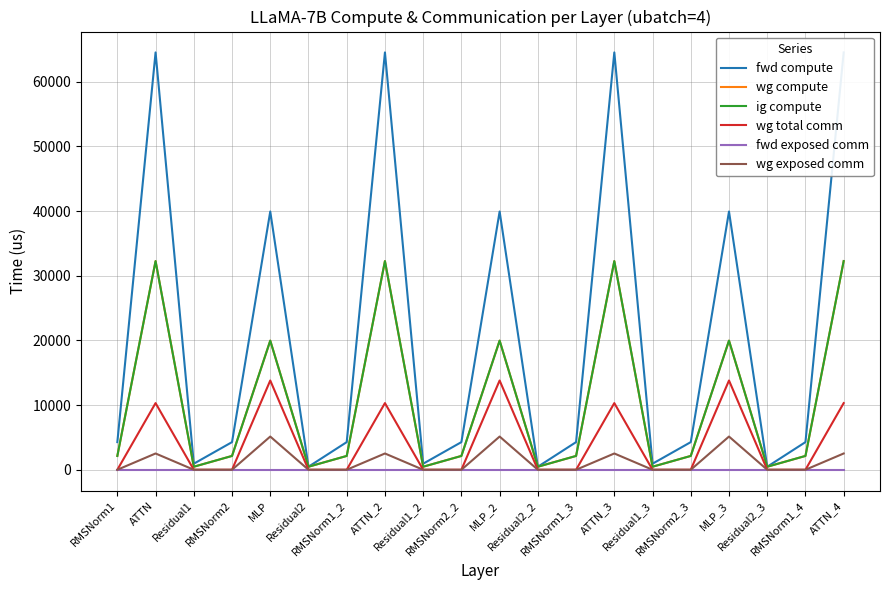

True or false: fwd compute and wg exposed comm intersect in this chart.

False